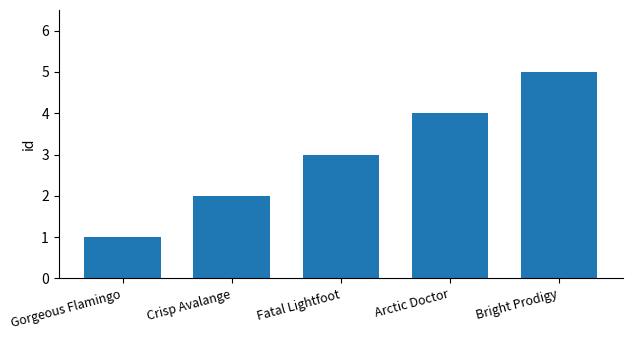

Count the number of categories in the chart.

5